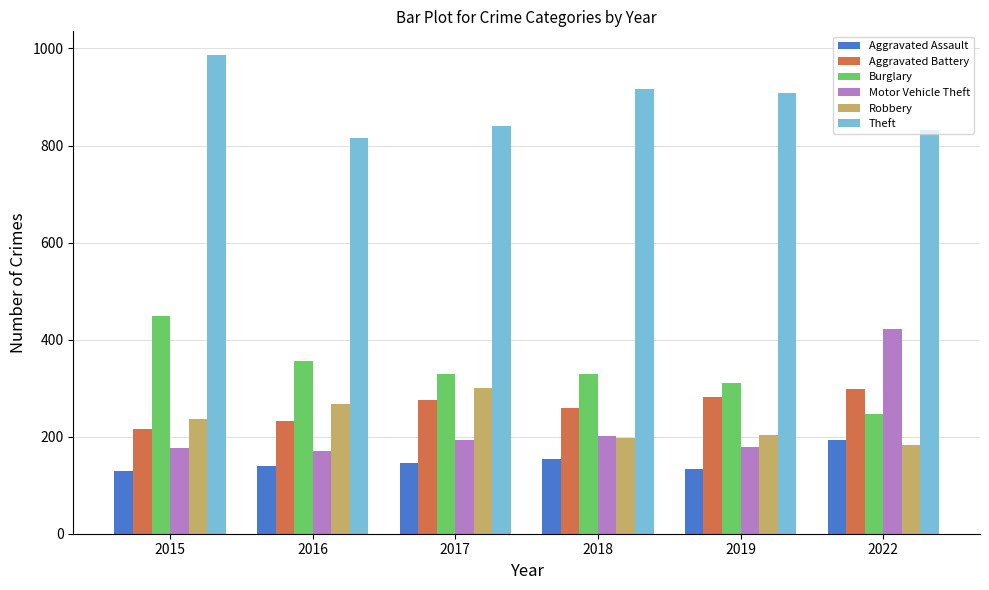

True or false: Theft has a value of 1237 at 2019.

False